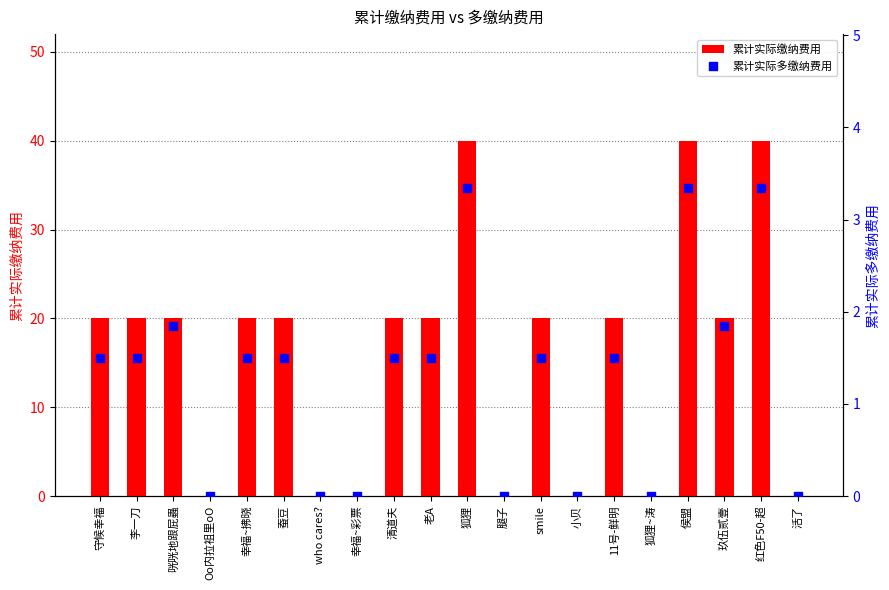

At how many categories does at least one series exceed 26?

3